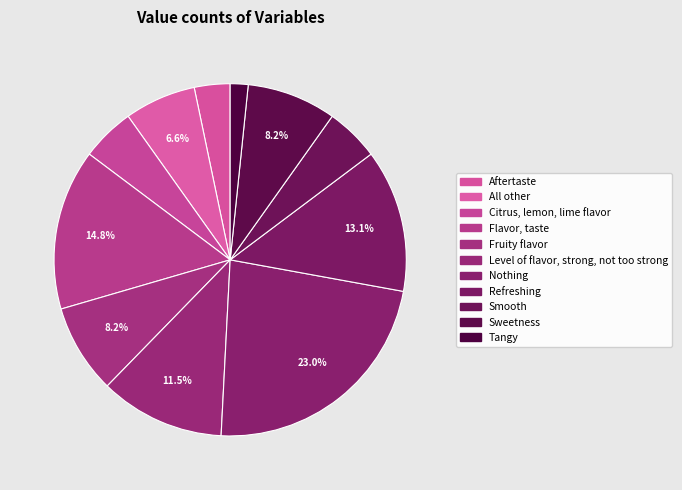

Count the number of slices in the pie.

11